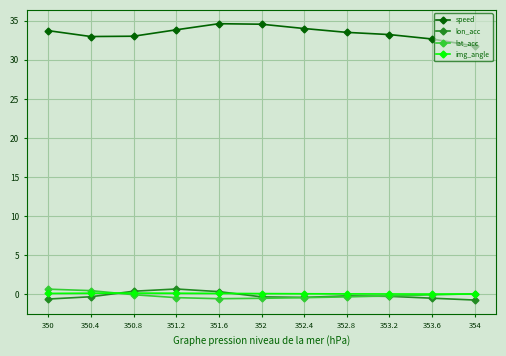

True or false: lon_acc and speed cross at least once.

False